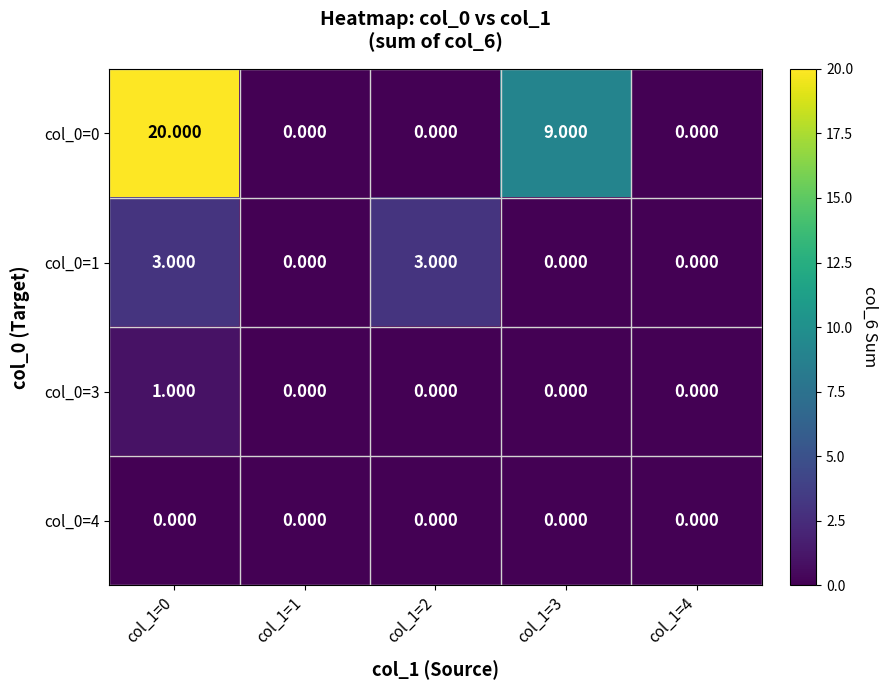

Is the value of col_0=1 at col_1=2 greater than the value of col_0=3 at col_1=3?

Yes